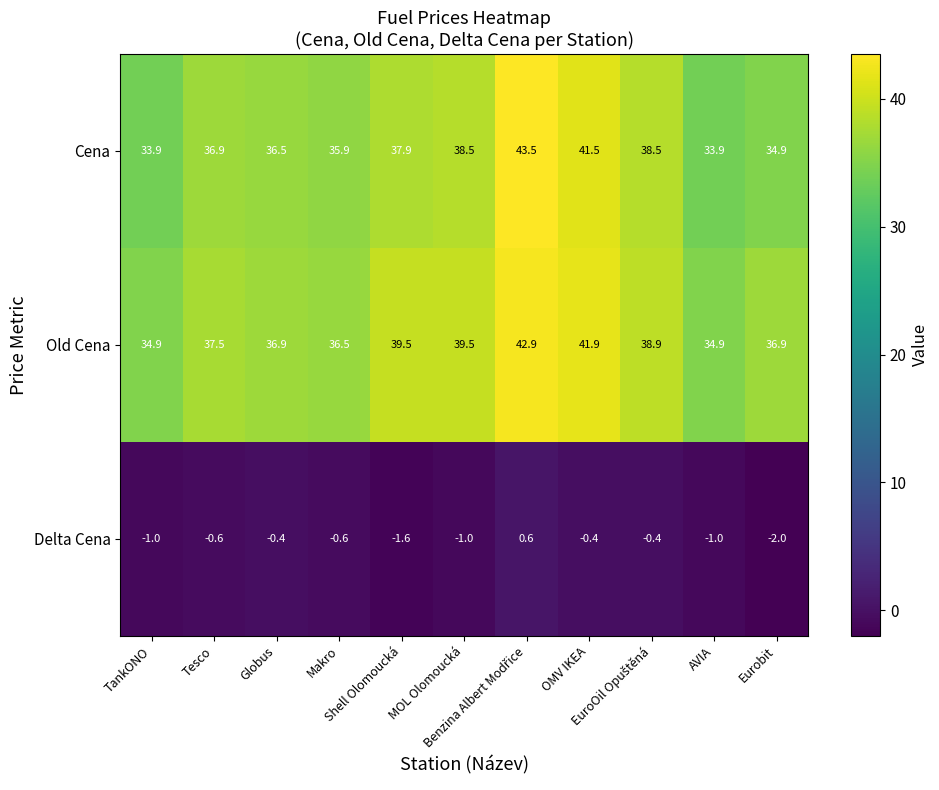

At how many categories does at least one series exceed 14?

11